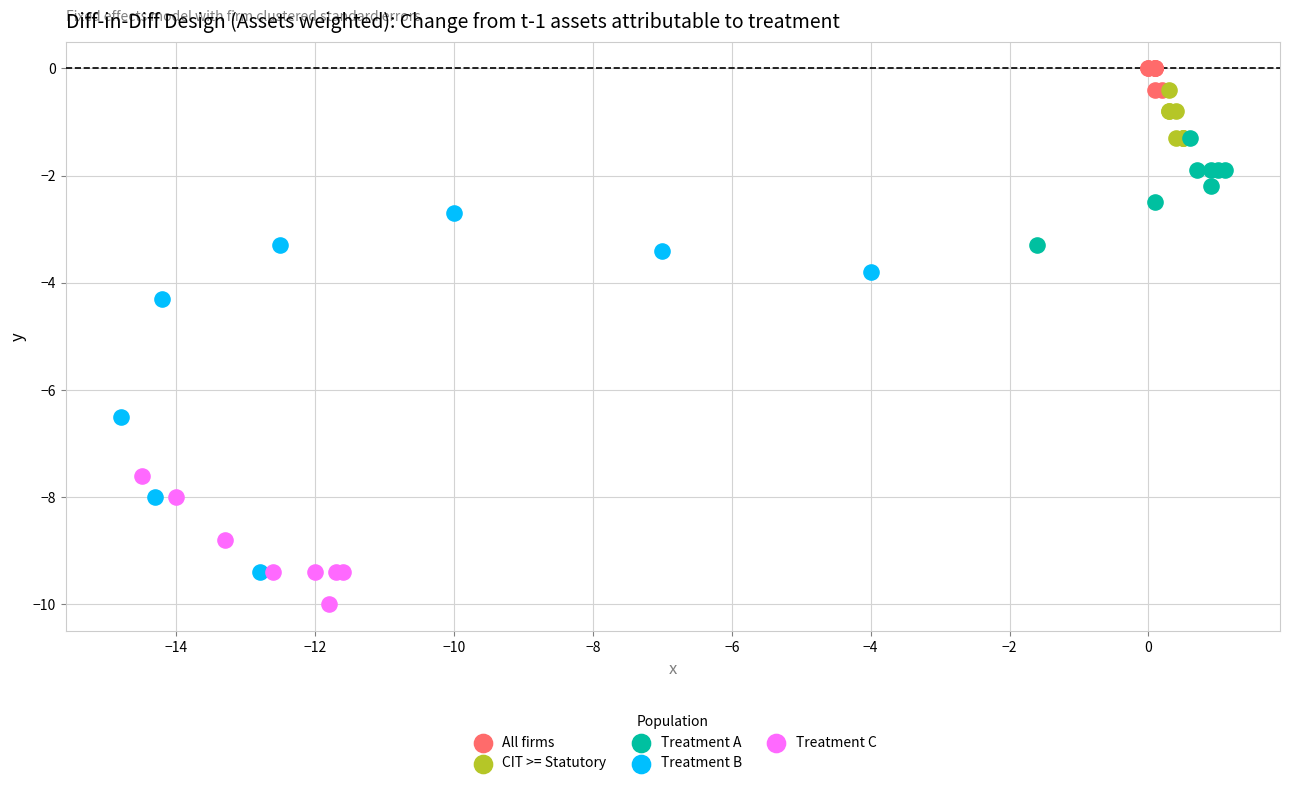

Which series reaches the minimum Y coordinate?

Treatment C